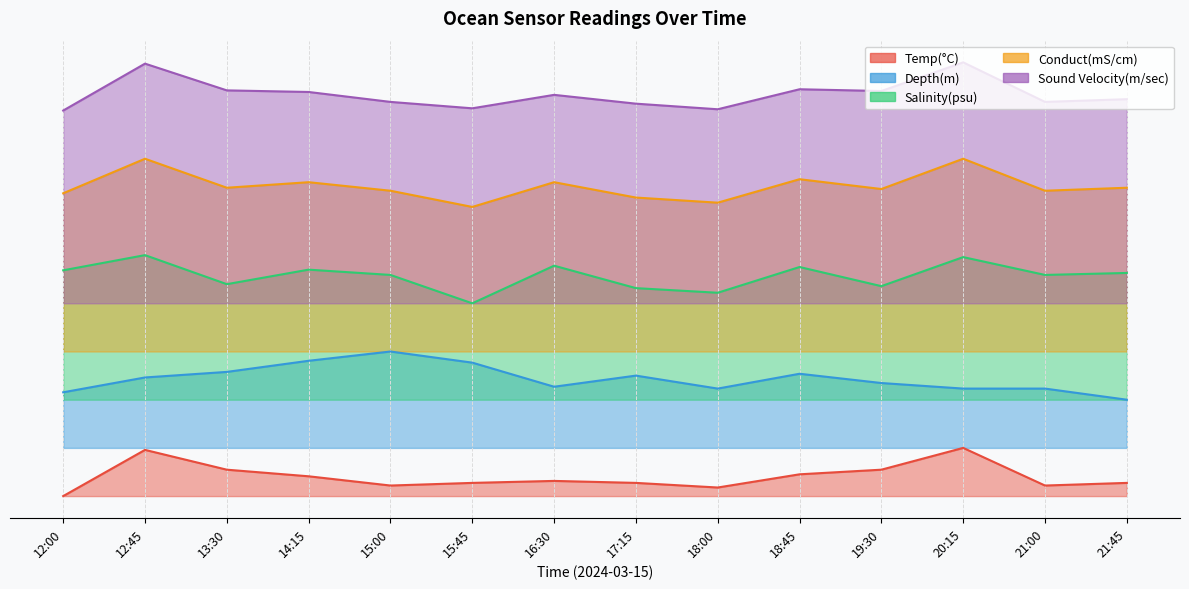

Which label corresponds to the smallest value in the chart?

12:00